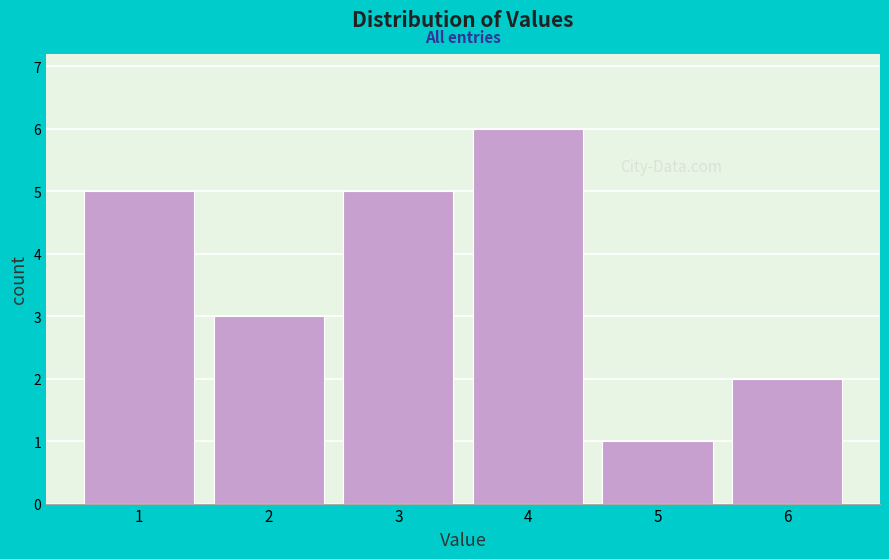

Over which range of the x-axis is the bar tallest?

3.5 to 4.5